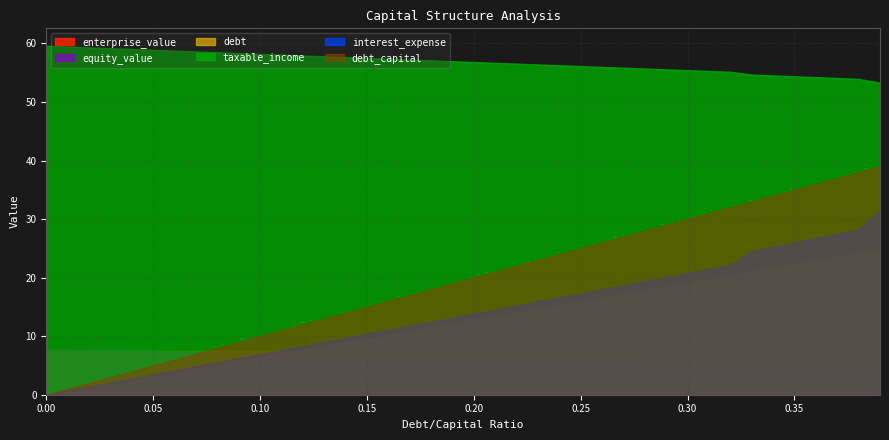

True or false: debt and debt_capital intersect in this chart.

False